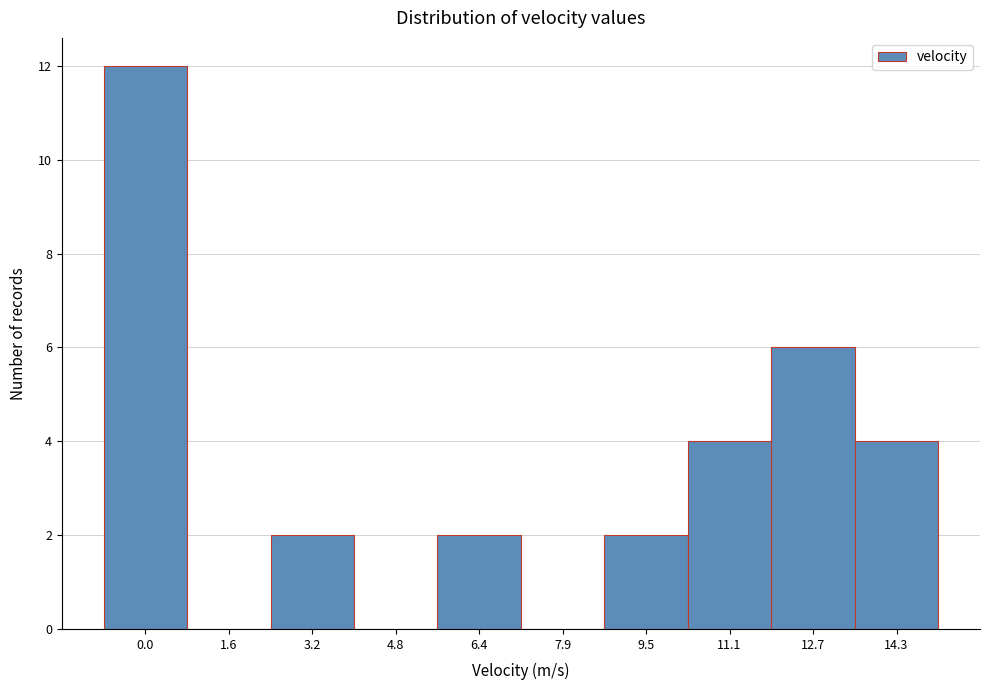

Reading left to right, transcribe all the data shown in this chart.

0.0=12	1.6=0	3.2=2	4.8=0	6.4=2	7.9=0	9.5=2	11.1=4	12.7=6	14.3=4